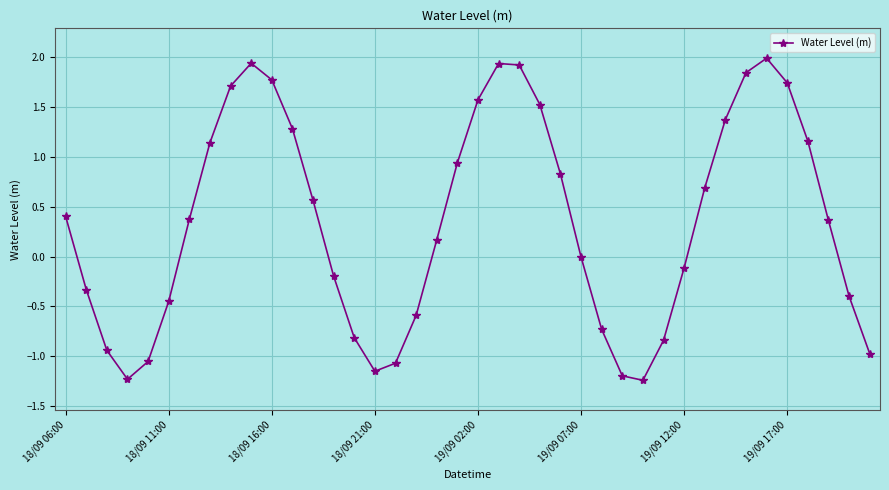

How many categories are shown in the chart?

40